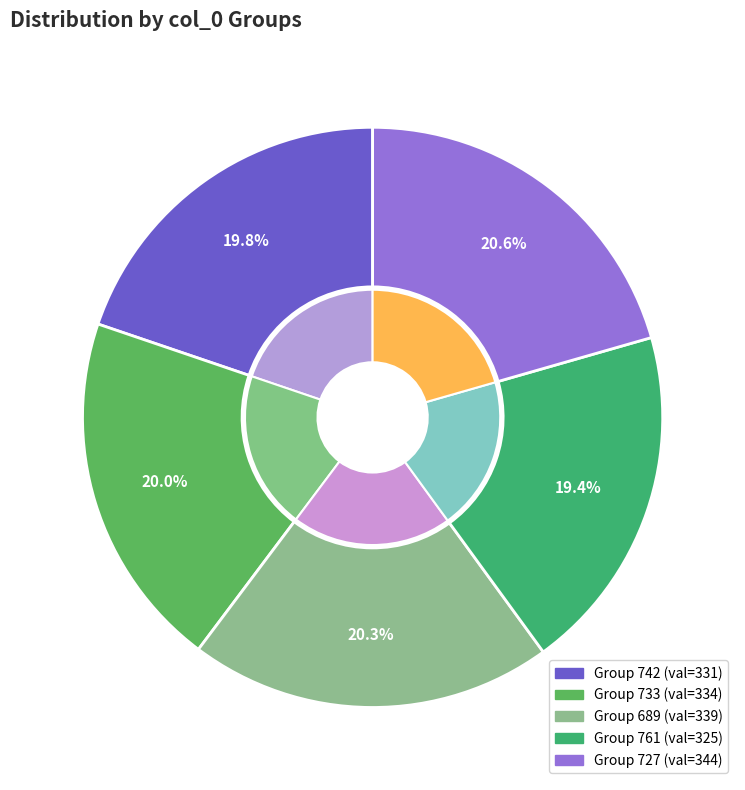

Is there a majority slice in this chart?

No